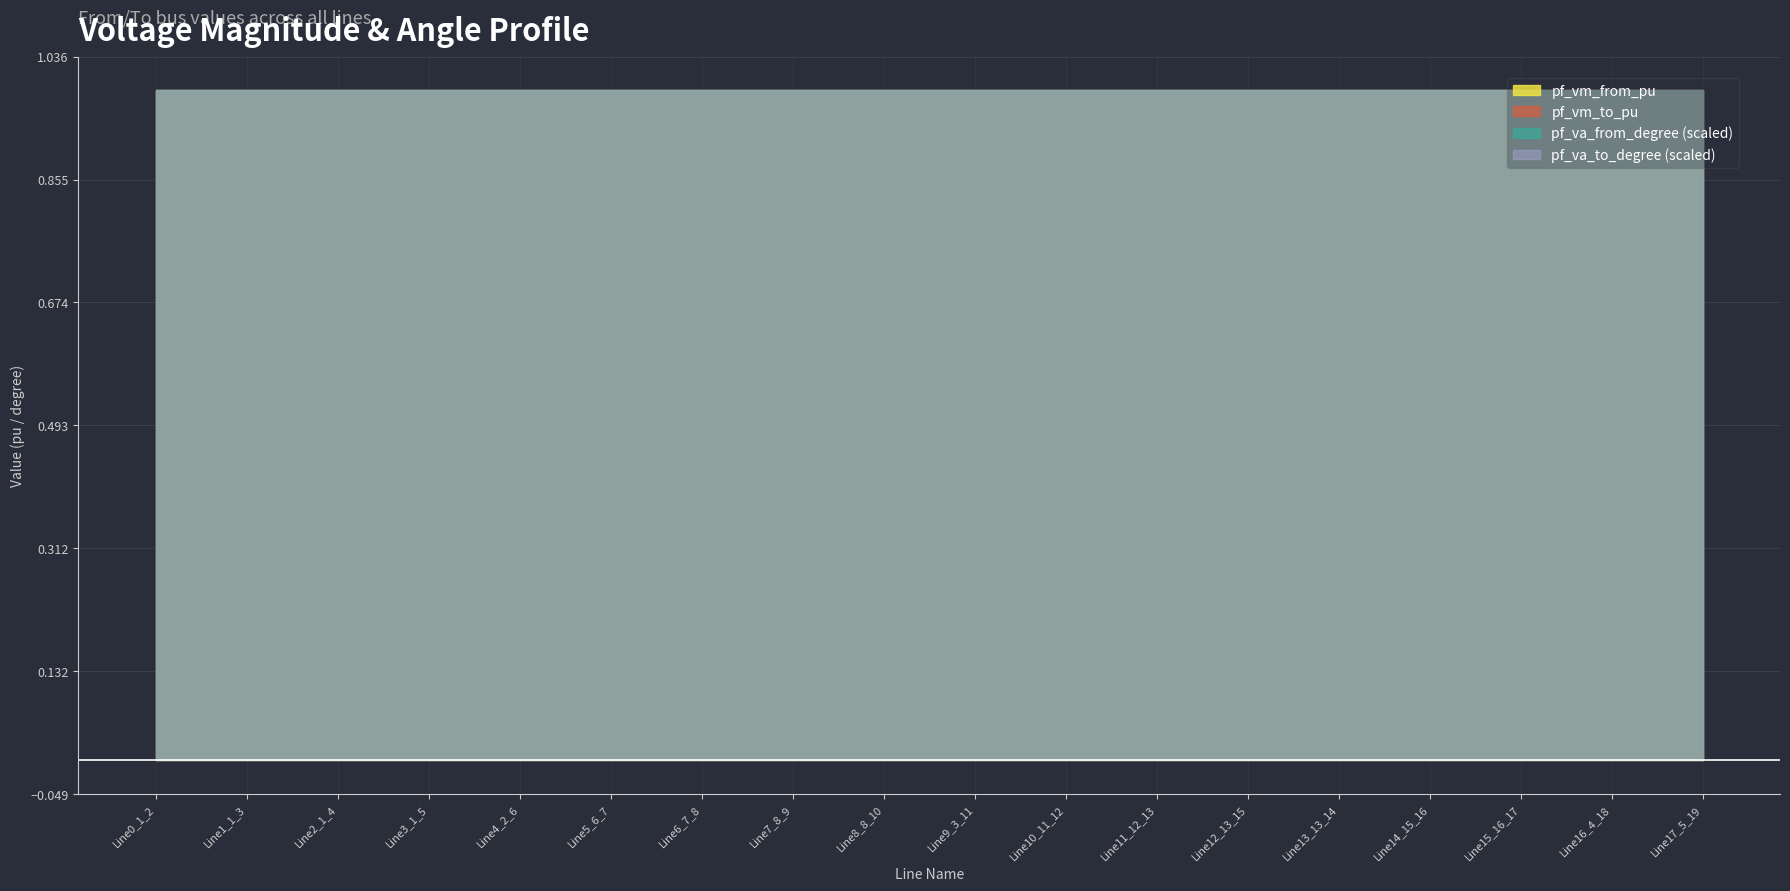

True or false: pf_vm_from_pu and pf_vm_to_pu cross at least once.

False